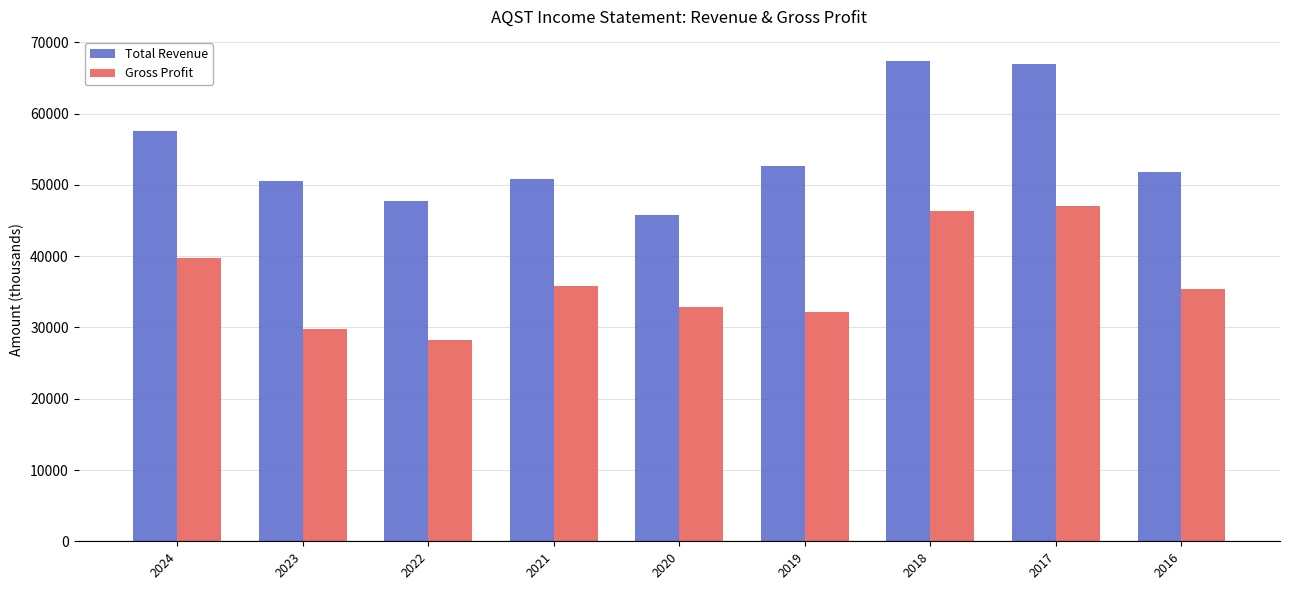

How many bars are there in total?

18